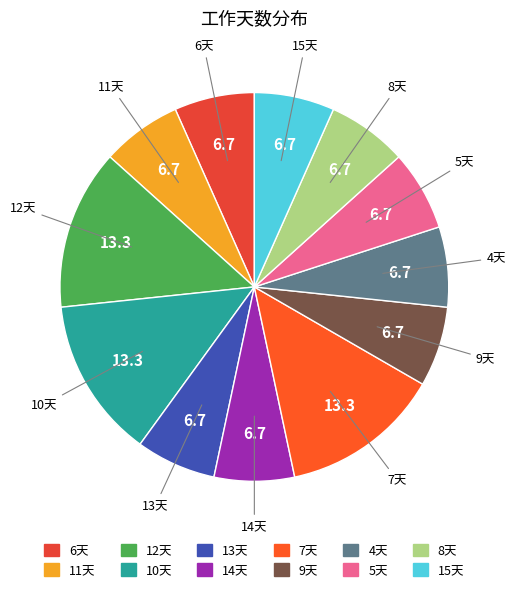

The 14天 slice represents 12% of the pie. True or false?

False